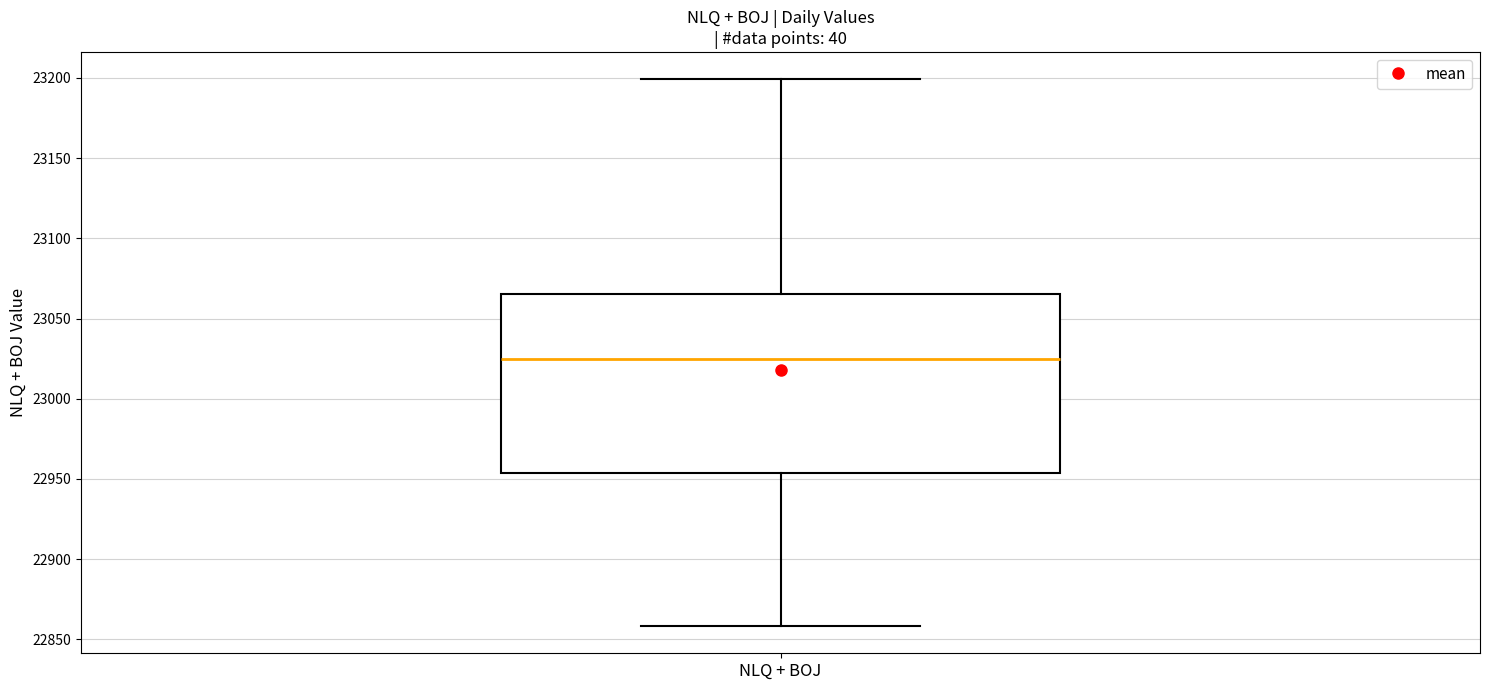

Read this box plot against the y-axis: the position of the median line, the range covered by the box, and the ends of both whiskers. The values are not printed on the chart, so give them approximately, as read against the axis.

median 23025, box 22955 to 23065, whiskers 22860 to 23200